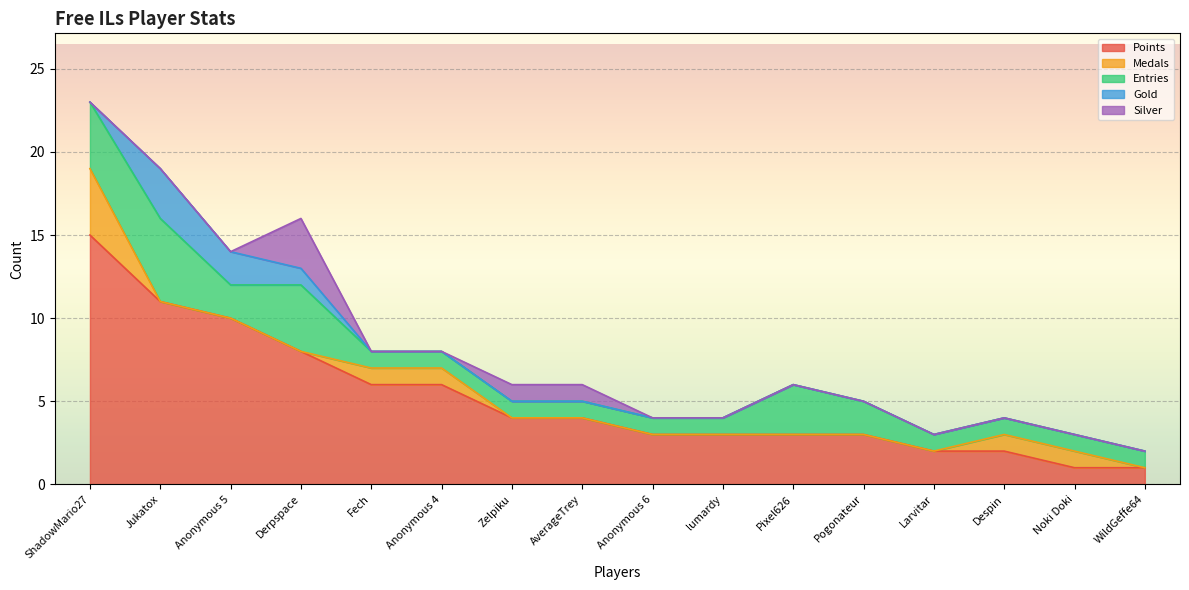

True or false: Gold and Entries cross at least once.

False